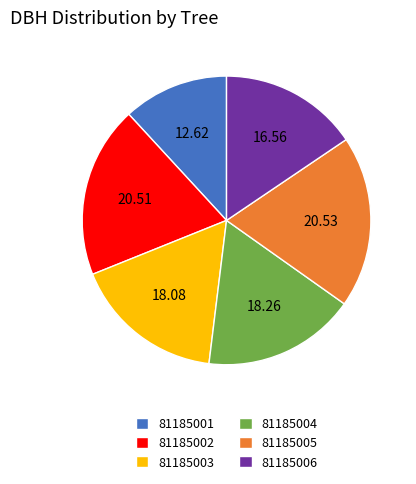

True or false: 81185006 accounts for 7% of the total.

False